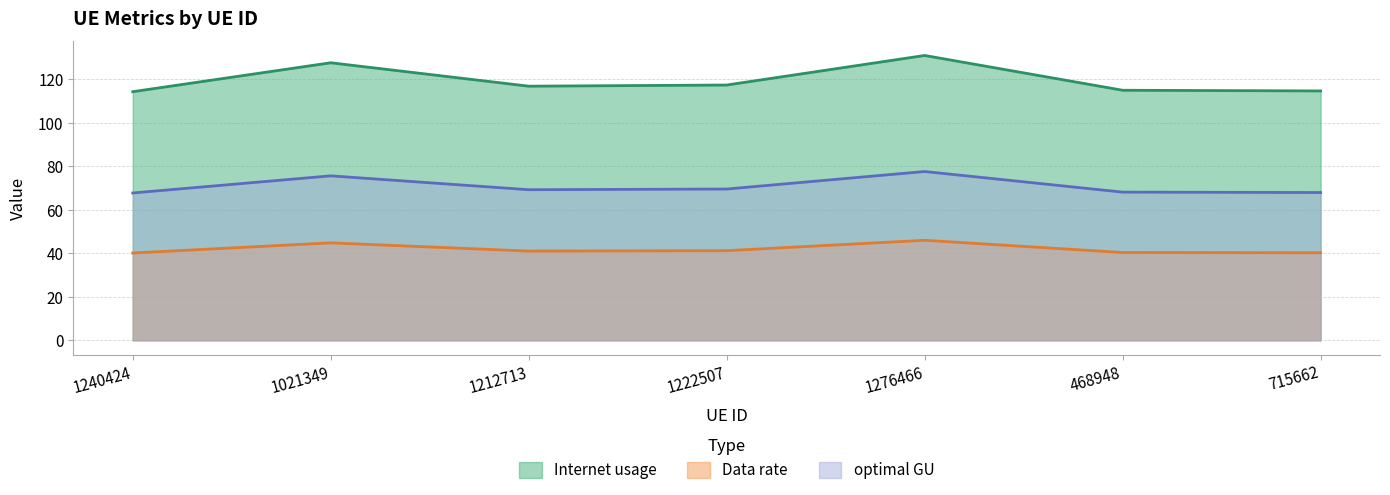

What is the label of the 3rd point from the right?

1276466